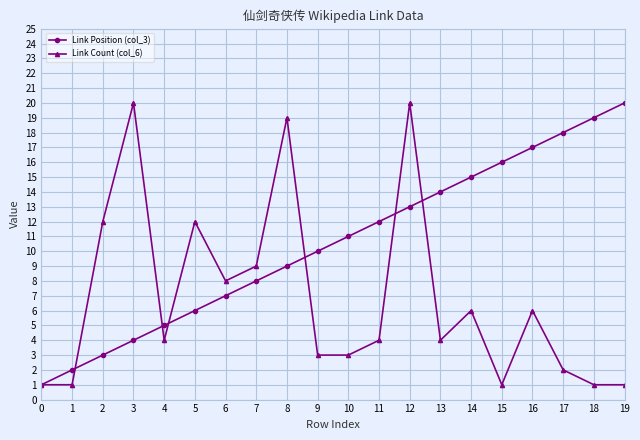

List the labels in order of Link Position (col_3) value, largest first.

19, 18, 17, 16, 15, 14, 13, 12, 11, 10, 9, 8, 7, 6, 5, 4, 3, 2, 1, 0